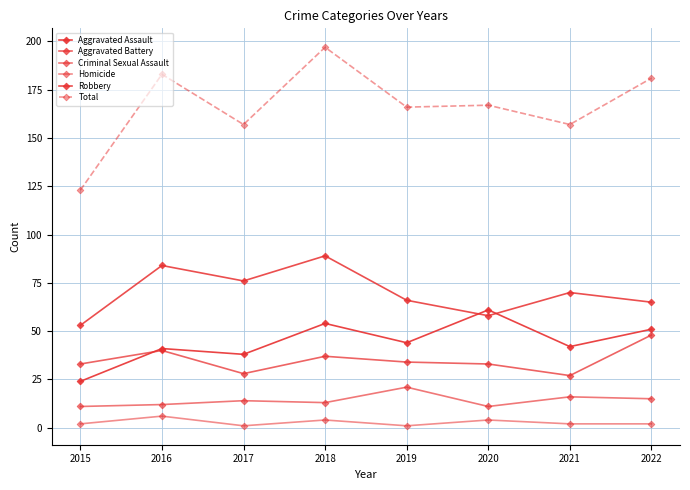

At 2021, list the series in order from smallest to largest.

Homicide, Criminal Sexual Assault, Aggravated Battery, Aggravated Assault, Robbery, Total